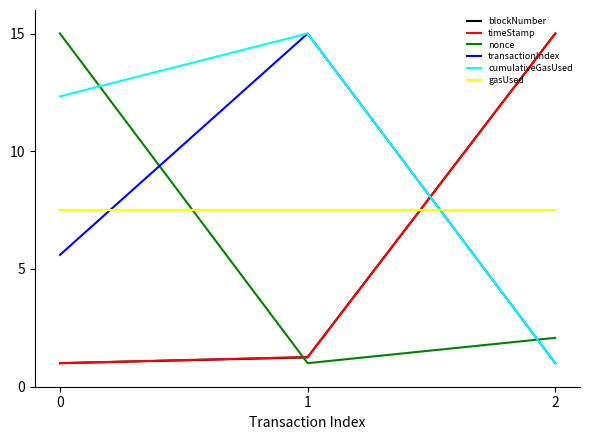

What is the greatest value displayed?

15.0